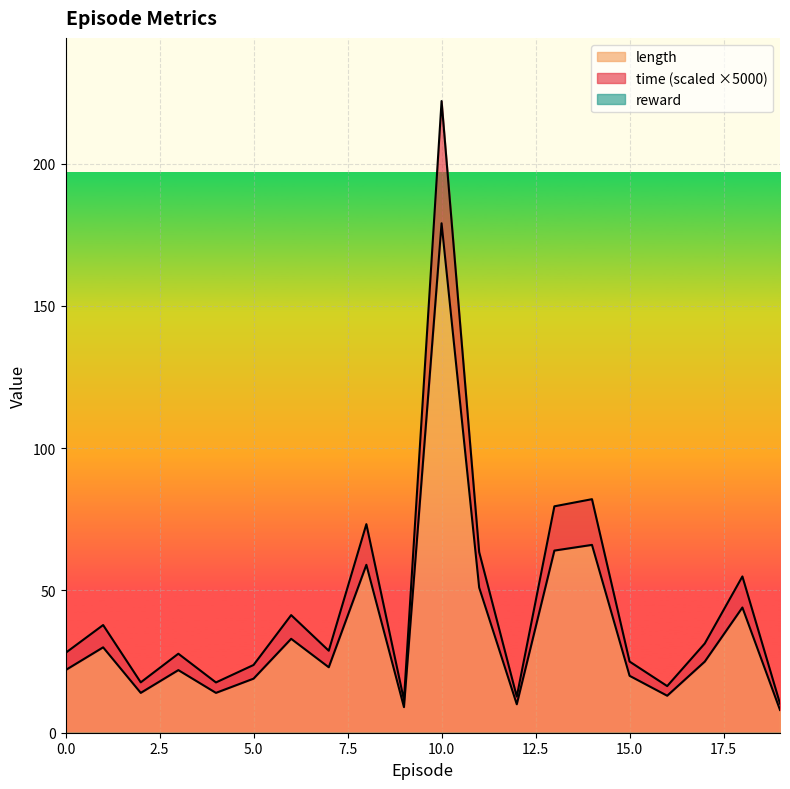

At how many categories does at least one series exceed 51?

6